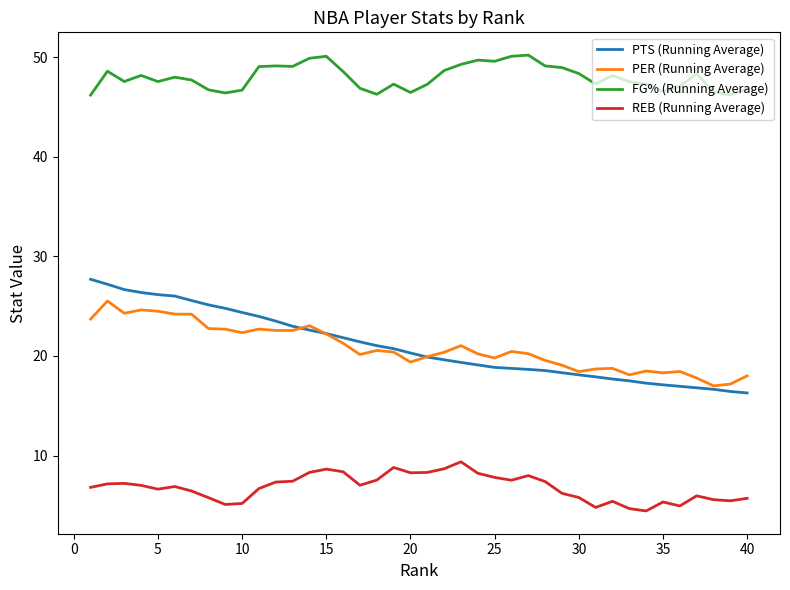

Does the chart display data point markers on the line(s)?

No